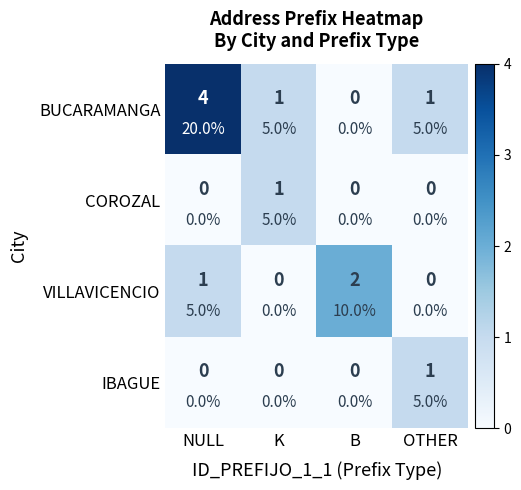

True or false: COROZAL has a value of 0 at OTHER.

False